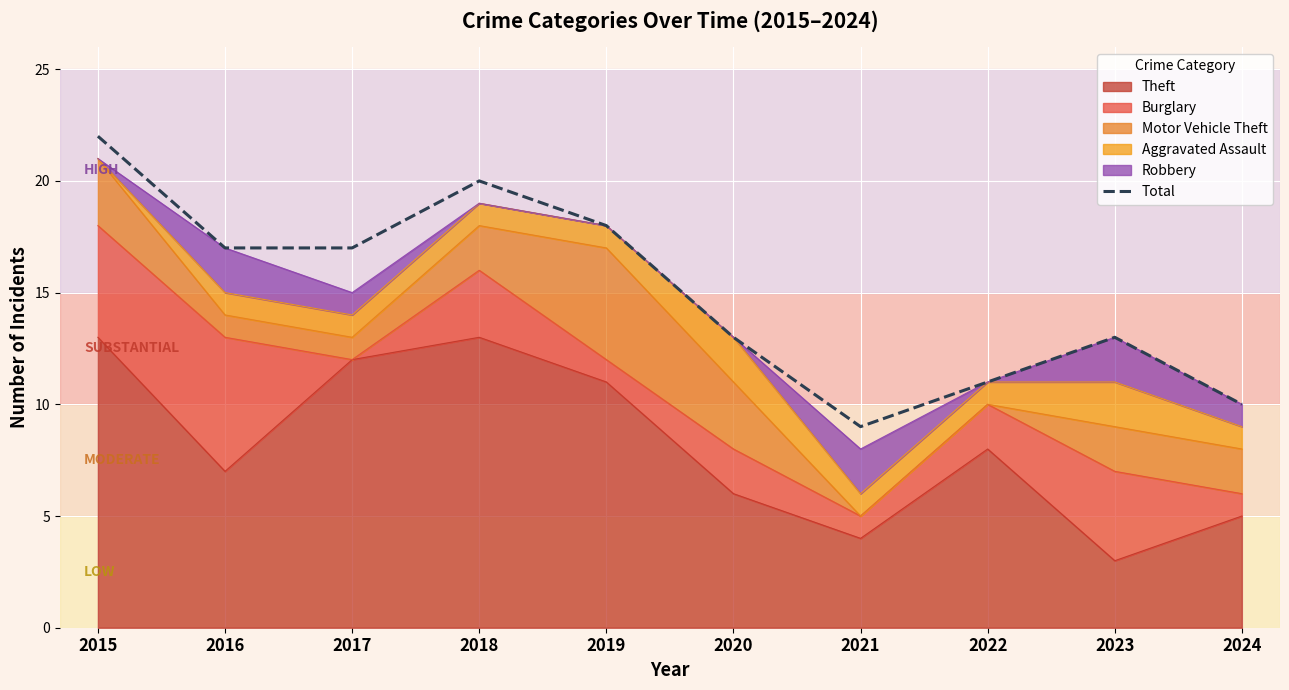

How many interior local peaks (higher than both neighbors) does the data have?

2